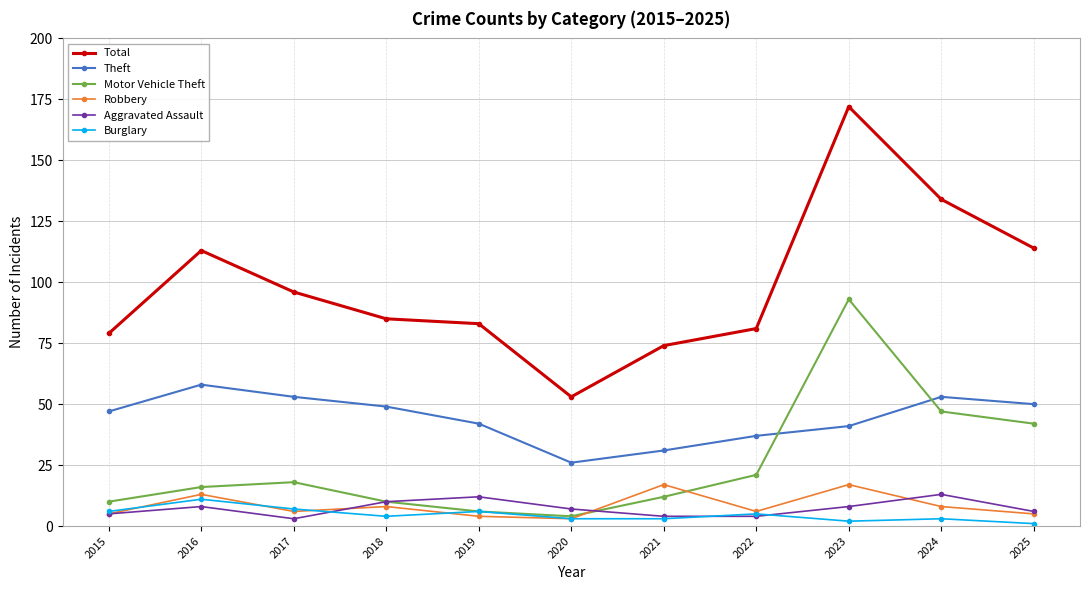

At which category does the chart reach its peak across all series?

2023